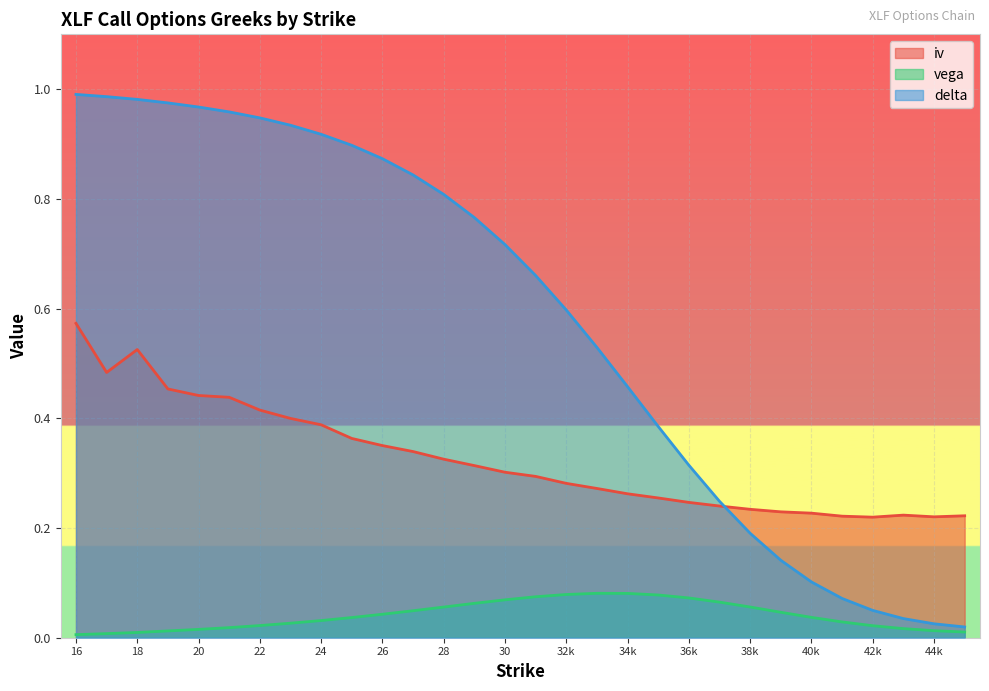

The value of vega at 36k is 0.0. True or false?

False